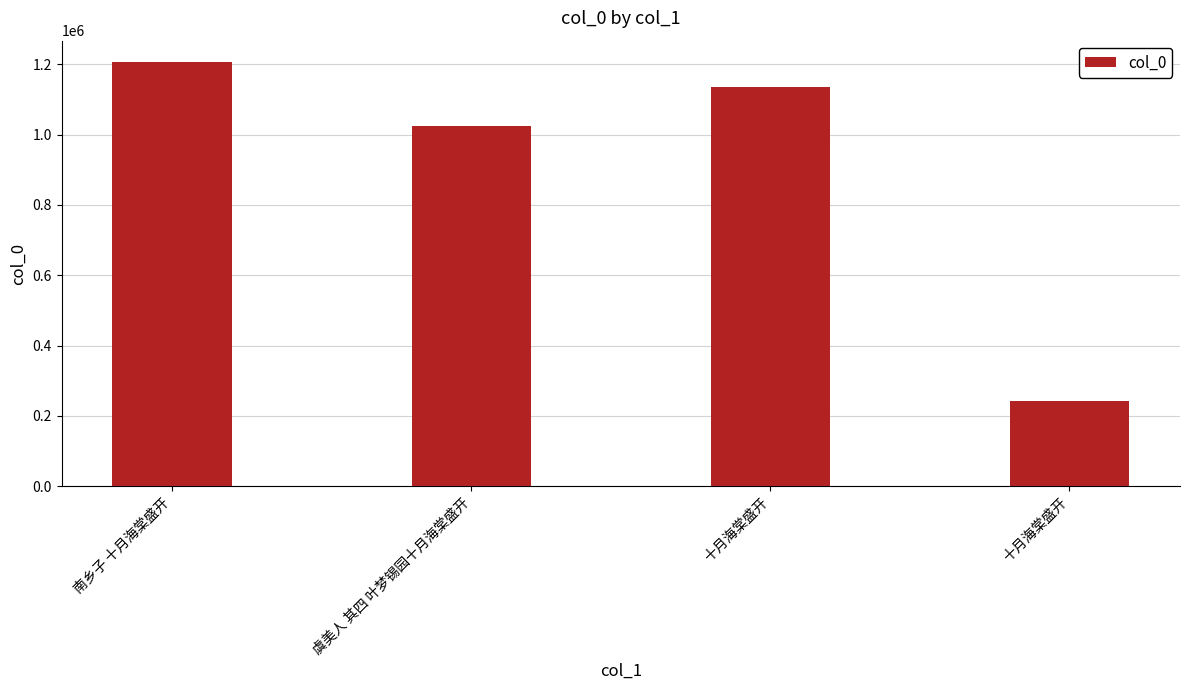

How many bars are there in total?

4